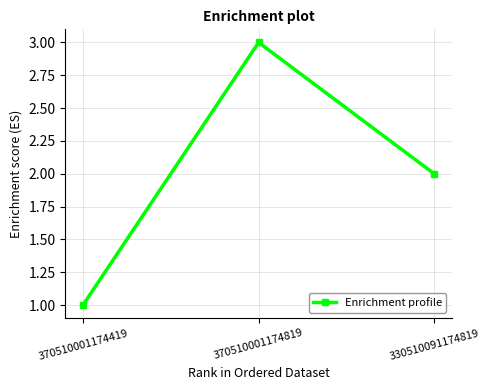

What is the label of the 2nd point from the left?

370510001174819